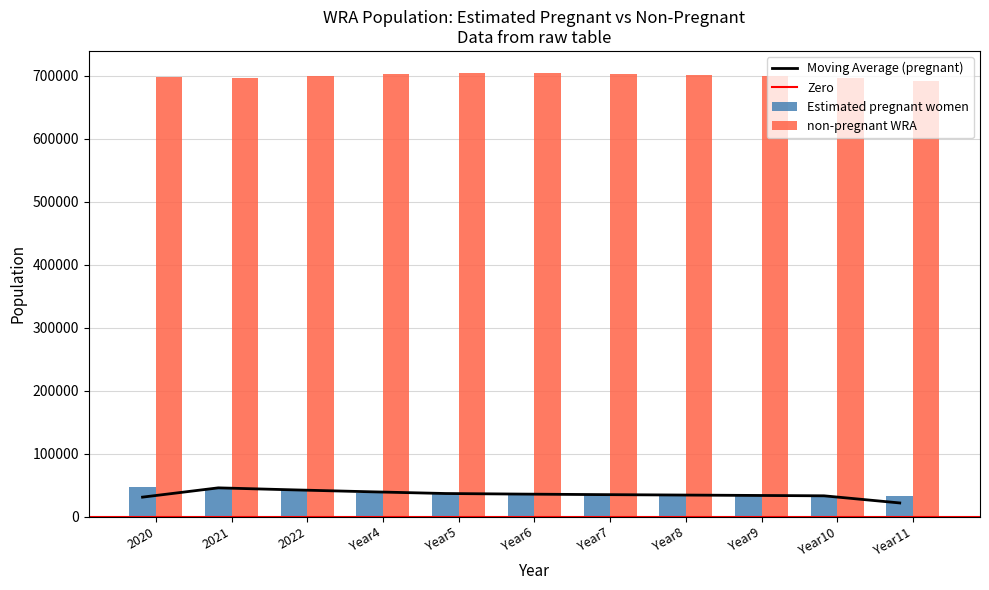

What is the average value of the estimated_pregnant series?

38005.0